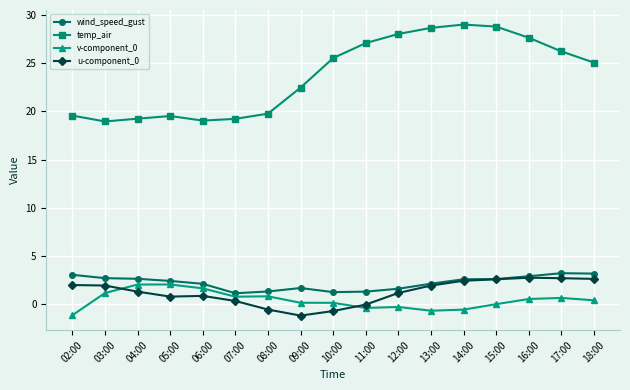

Which series changed the most between 07:00 and 14:00?

temp_air